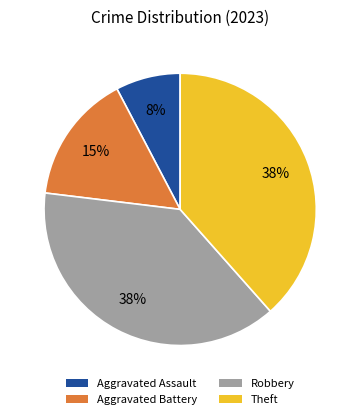

To the nearest percent, what is the difference between the Aggravated Battery and Robbery slice percentages?

23%